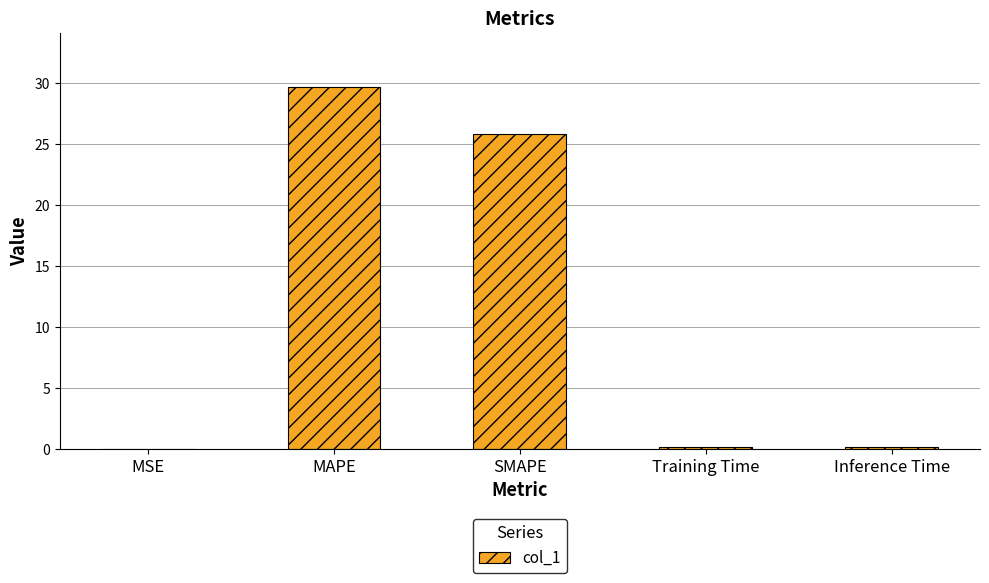

The chart shows a value of 10.0 at SMAPE. True or false?

False